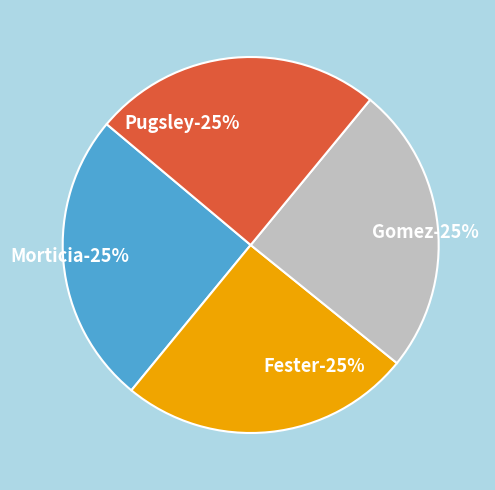

What portion of the pie excludes Gomez?

75.1%